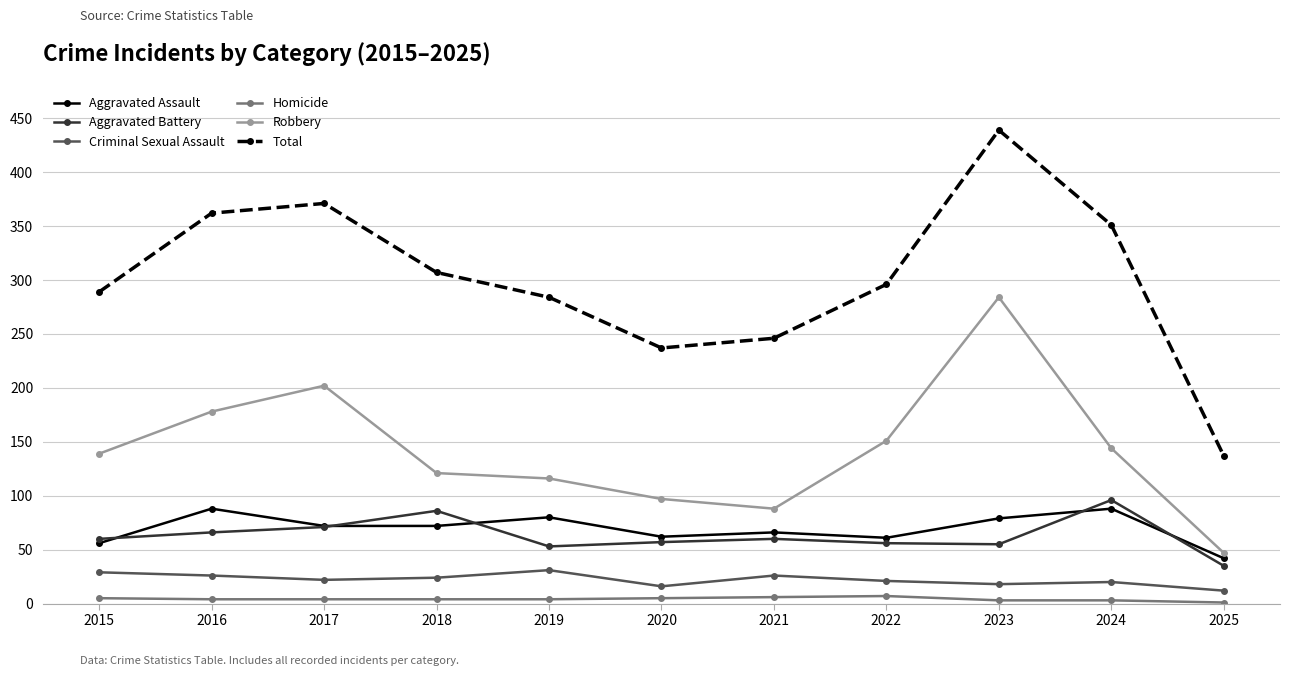

At how many categories does at least one series exceed 251?

8